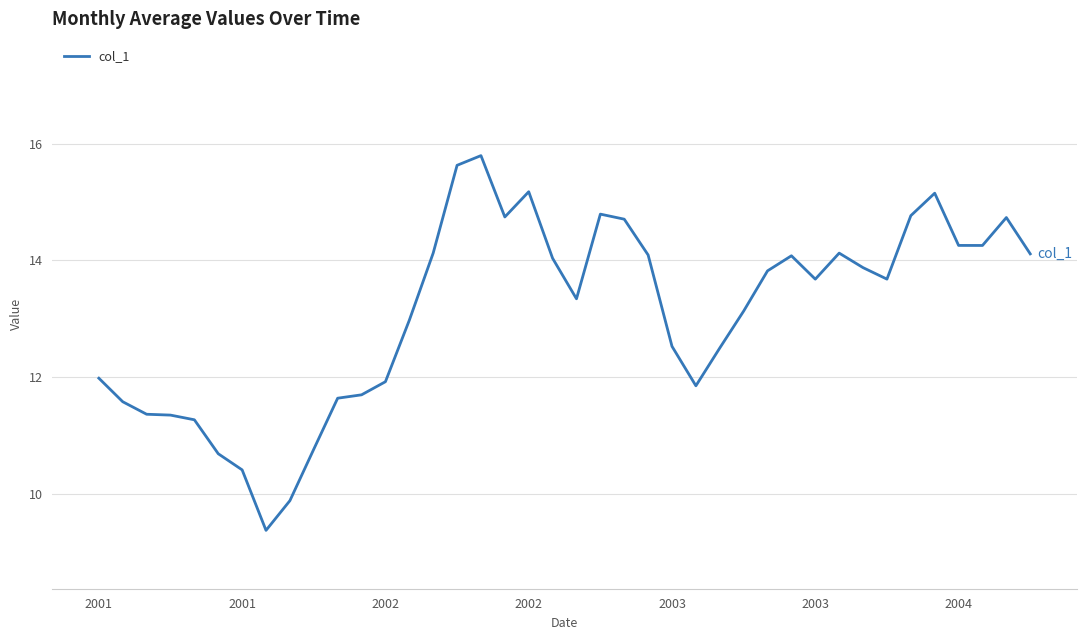

True or false: the data has more than 0 interior local peaks.

True